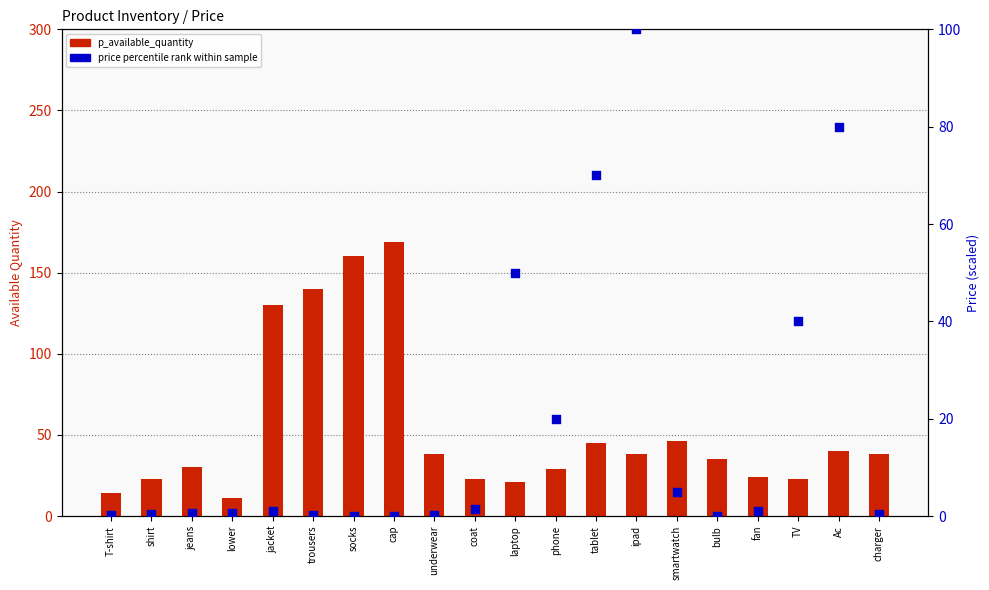

What is the total value across all series at T-shirt?

14.2